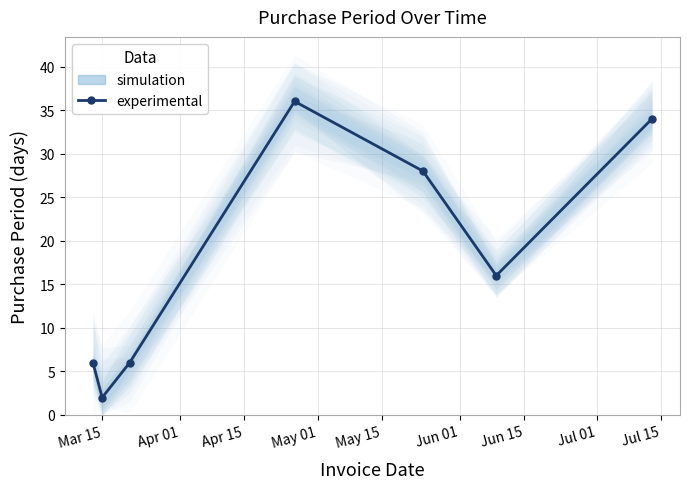

What is the difference between the maximum and second lowest values?

30